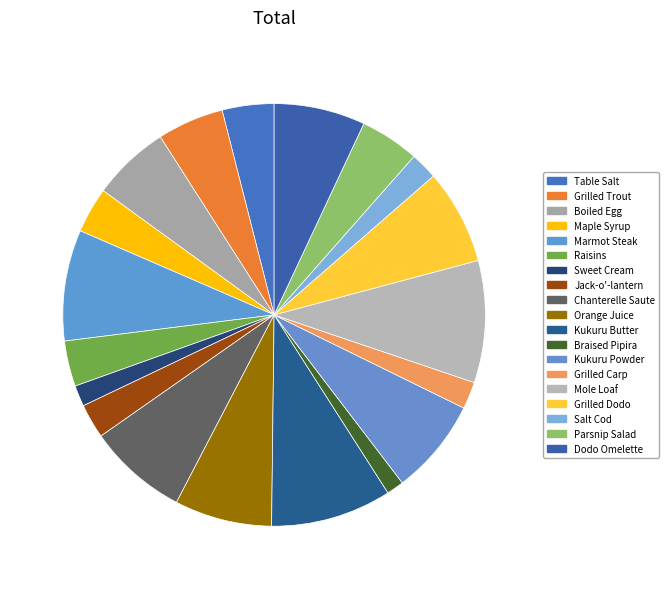

Which slice is the smallest?

Braised Pipira